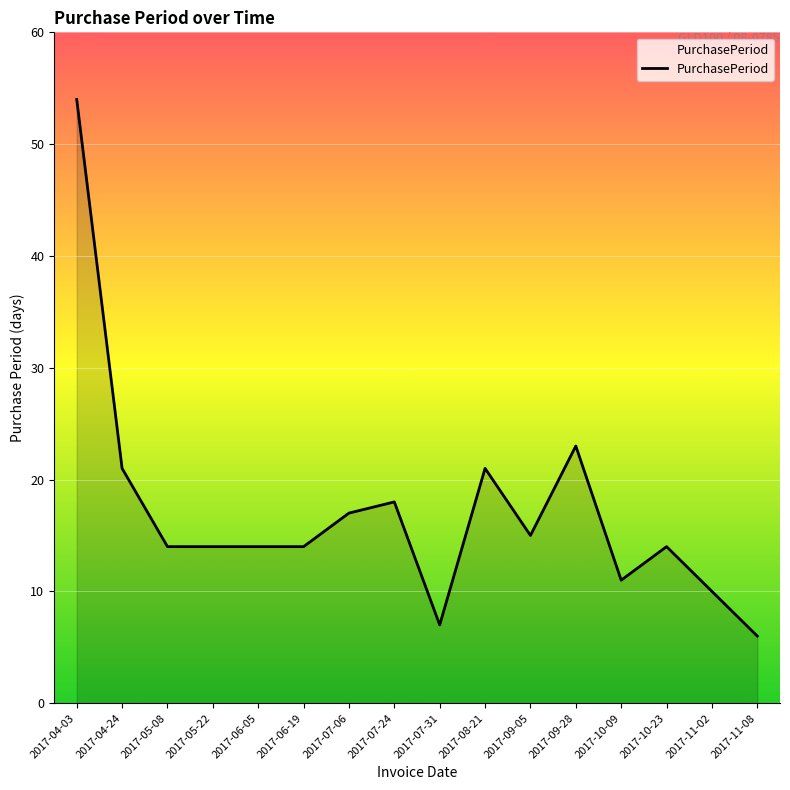

What is the difference between the values at 2017-11-08 and 2017-04-24?

15